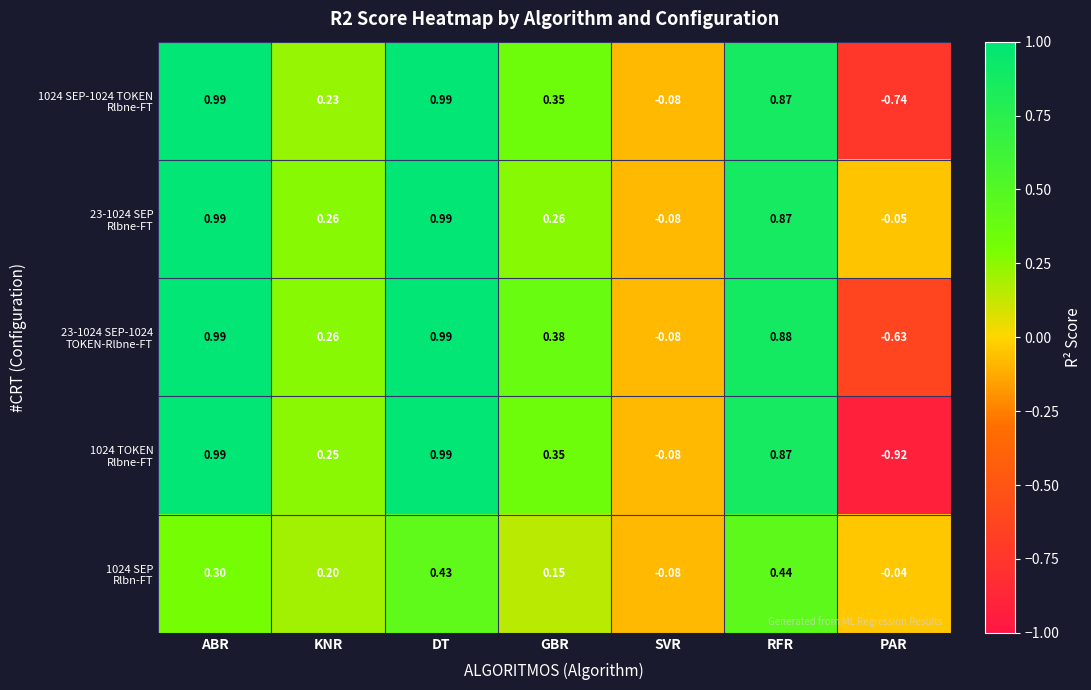

At how many categories does at least one series exceed 0?

5